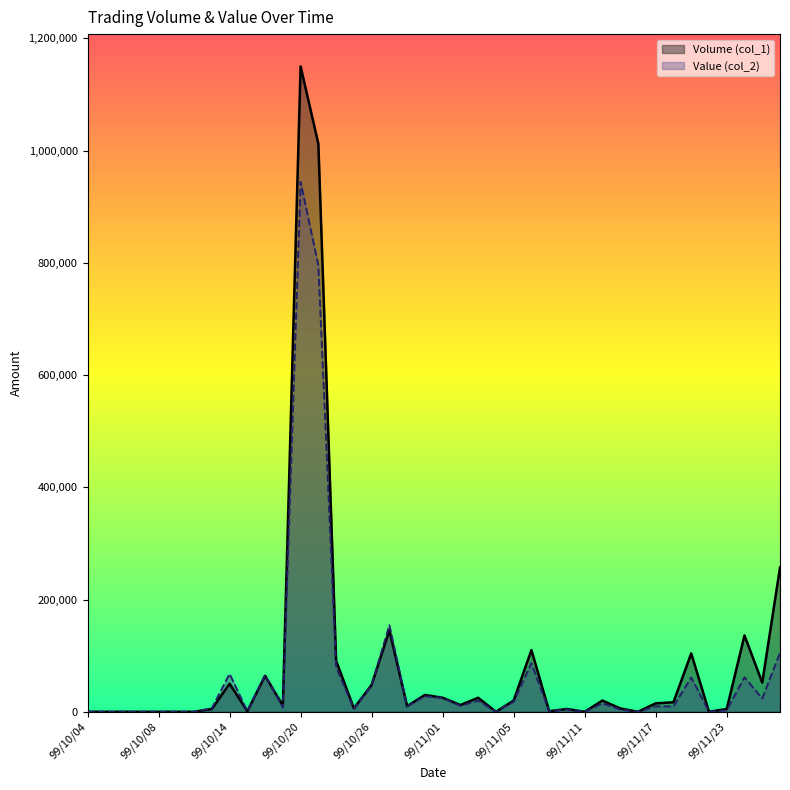

What is the average value of the Value (col_2) series?

66746